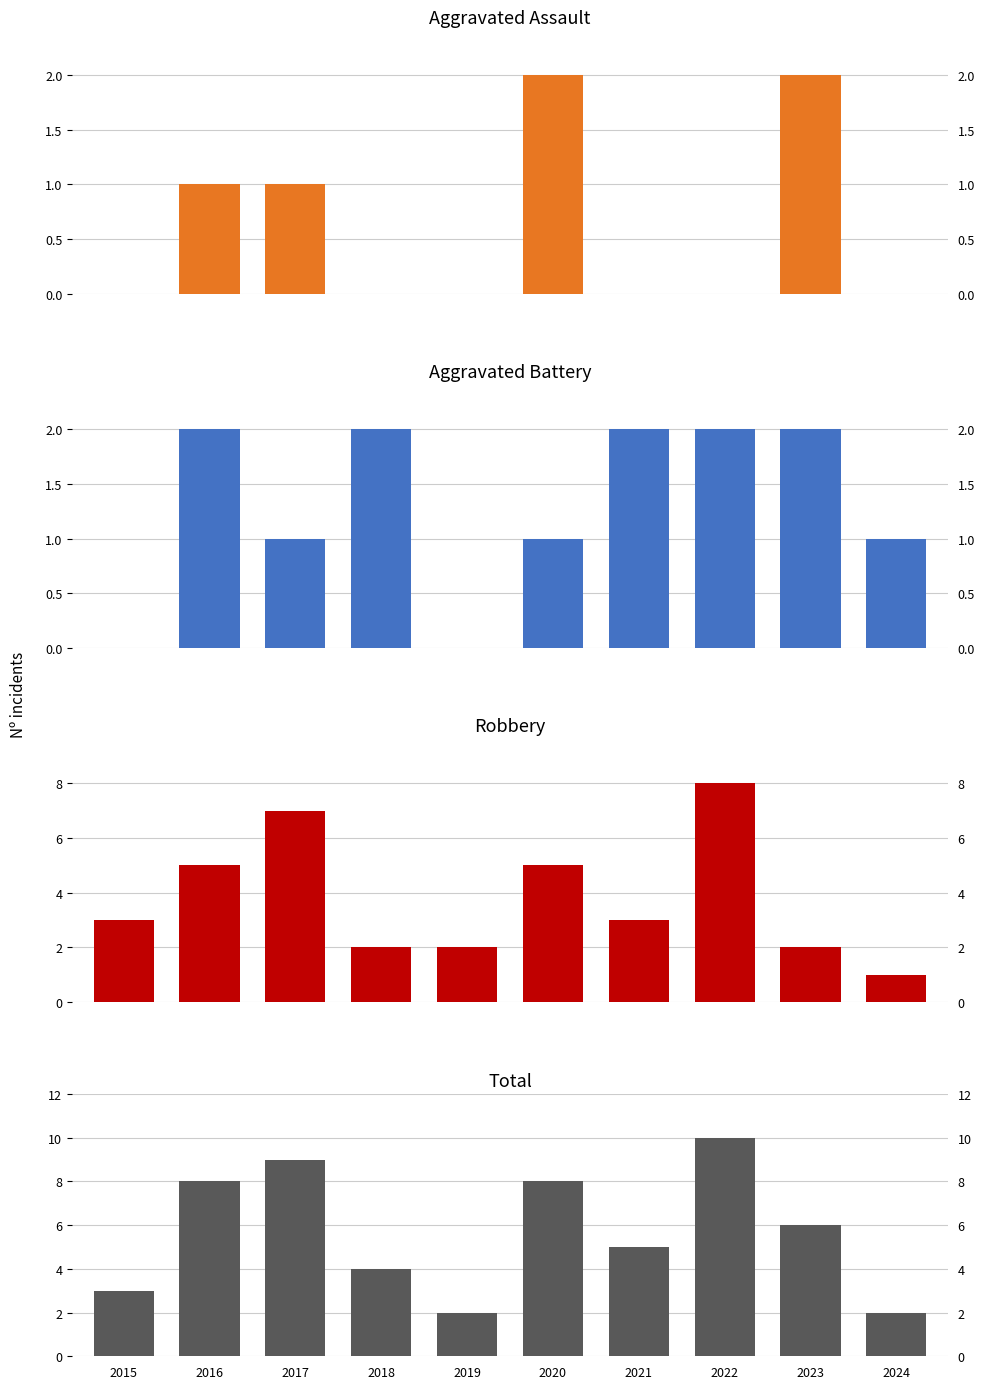

At which category is the sum across all series the highest?

2022